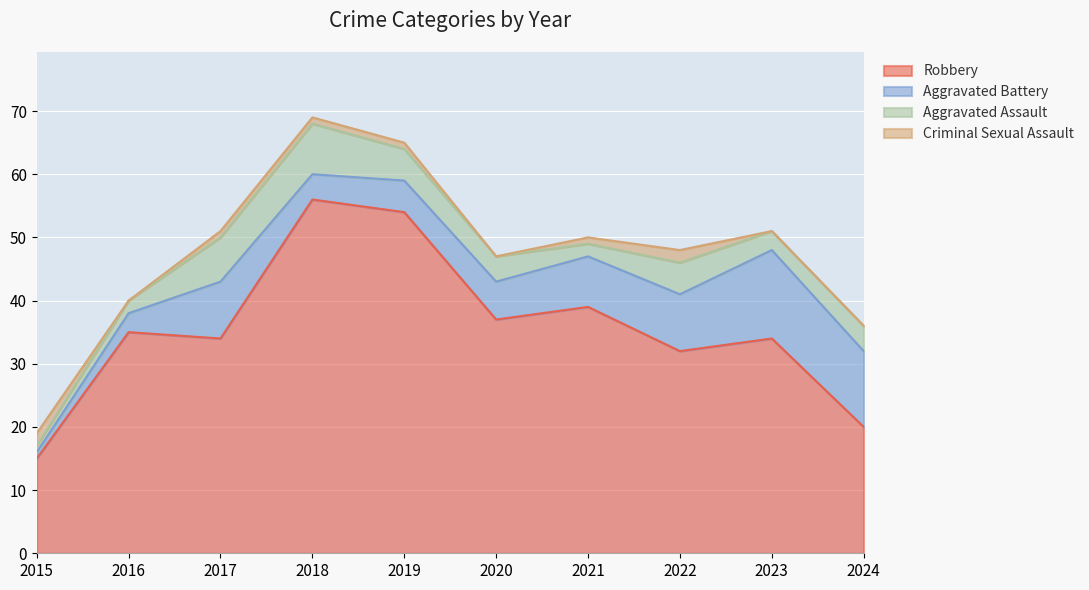

What is the sum of the Criminal Sexual Assault values at 2020 and 2021?

1